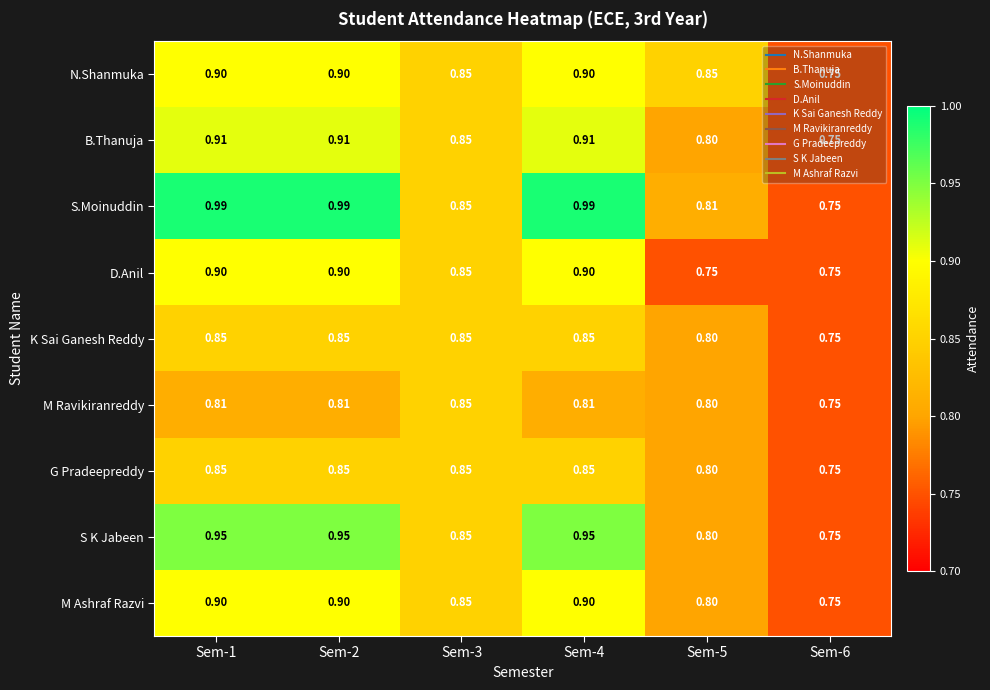

Which series has the largest total across all categories?

S.Moinuddin